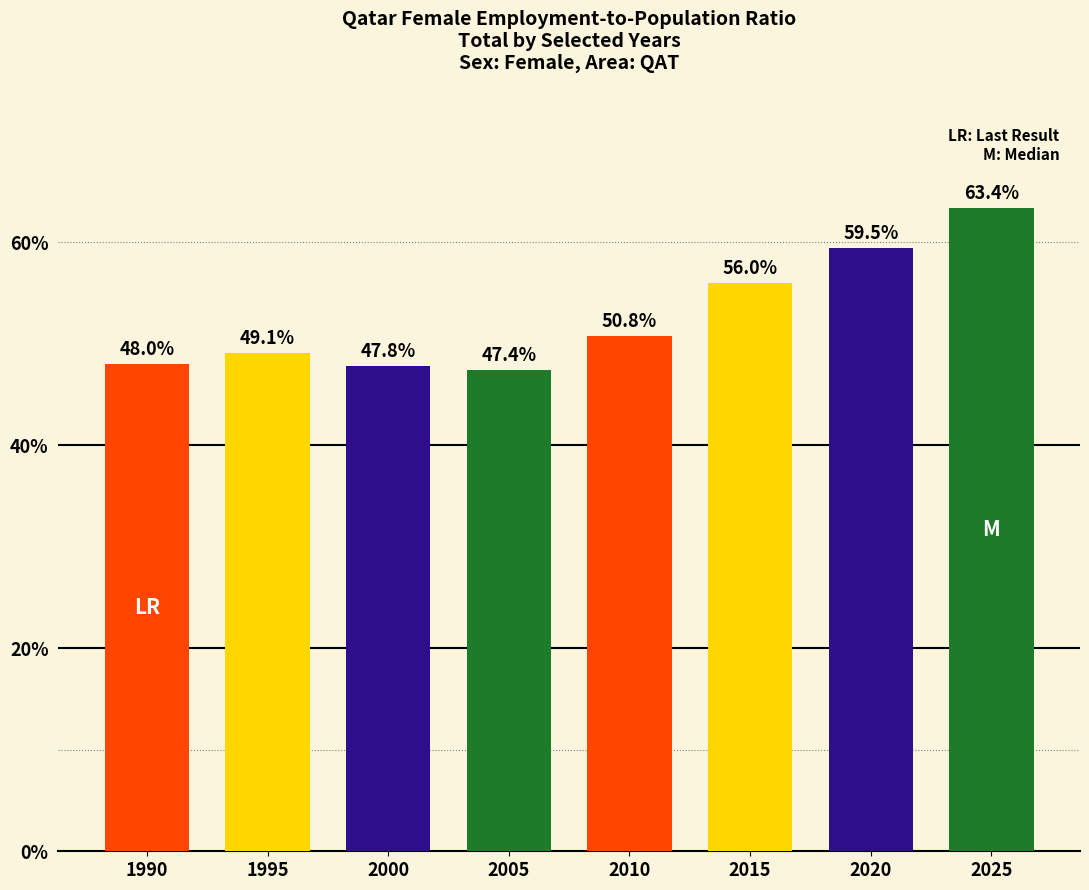

The value at 2015 is 56.0. True or false?

True